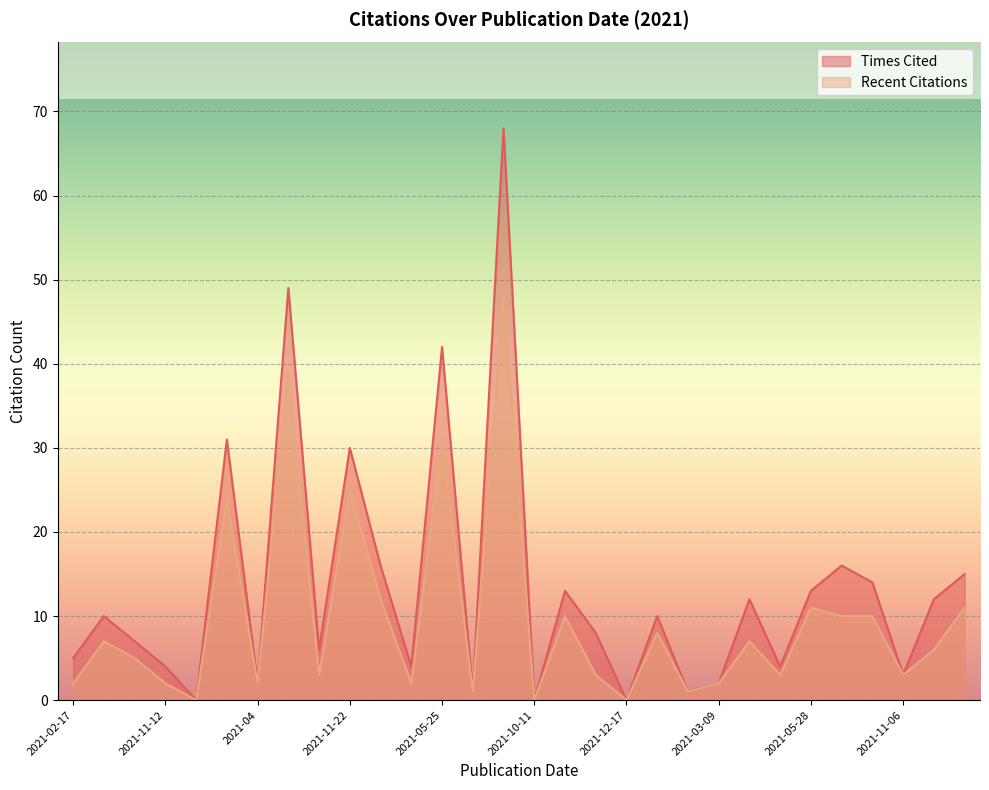

Reading left to right, extract all data points from this chart.

Times Cited: 5	10	7	4	0	31	2	49	6	30	16	4	42	1	68	0	13	8	0	10	1	2	12	4	13	16	14	3	12	15
Recent Citations: 2	7	5	2	0	24	2	39	3	25	12	2	31	1	48	0	10	3	0	8	1	2	7	3	11	10	10	3	6	11